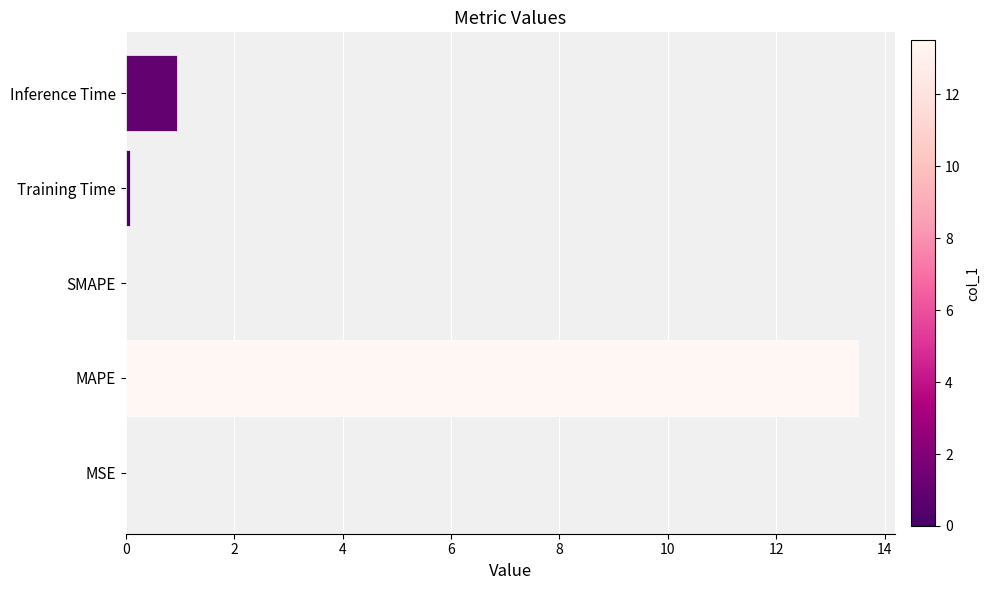

At which label is the value closest to 6?

Inference Time